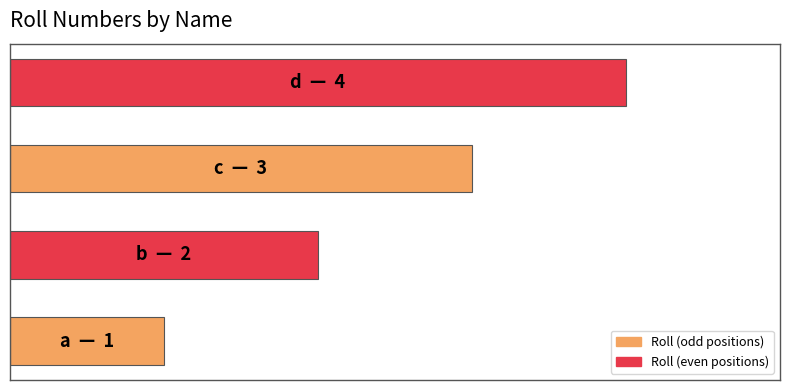

Does the chart contain any negative values?

No